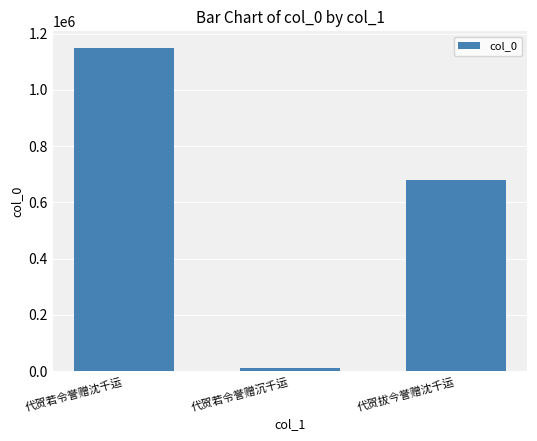

What is the label of the 3rd bar from the left?

代贺拔今誉赠沈千运